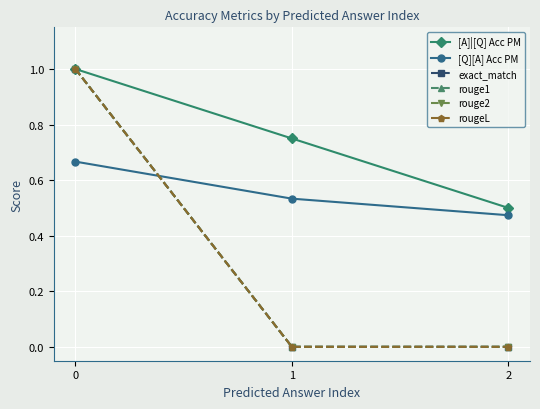

Where is exact_match nearest to the value 0?

1